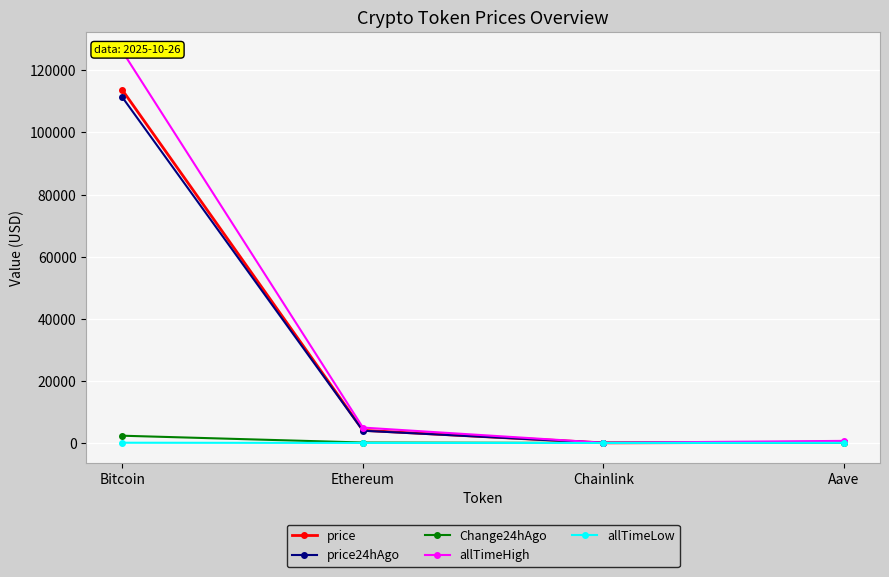

What is the greatest value displayed?

126080.0